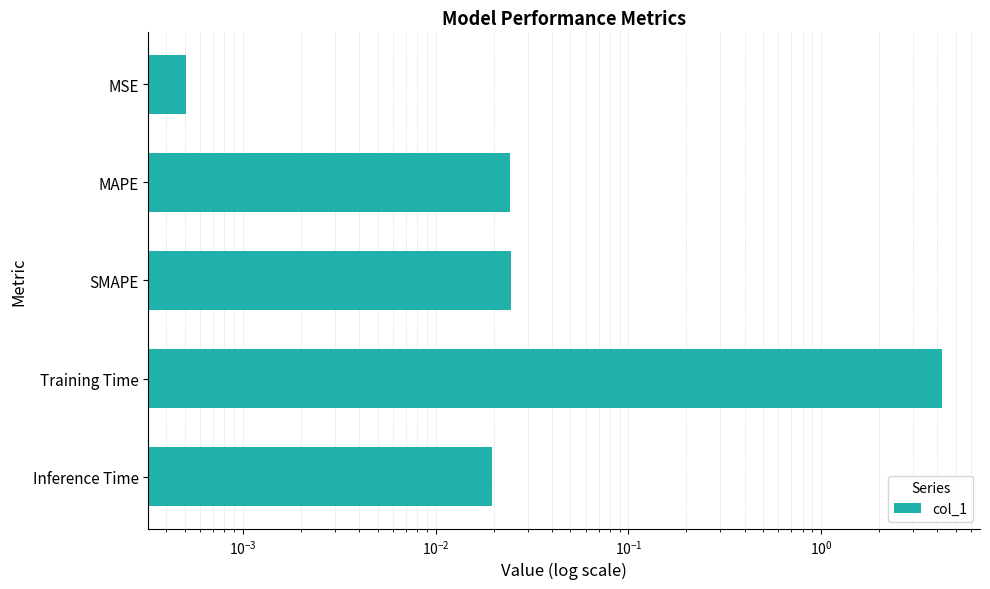

What is the difference between the maximum and second lowest values?

4.2